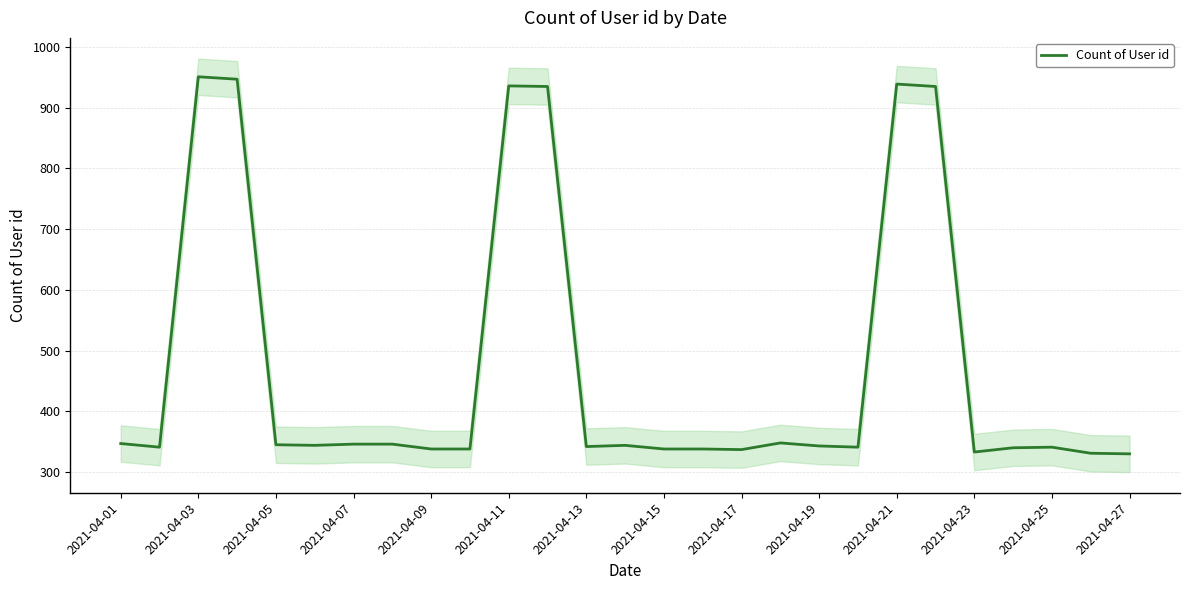

Count the number of values greater than 343.

13